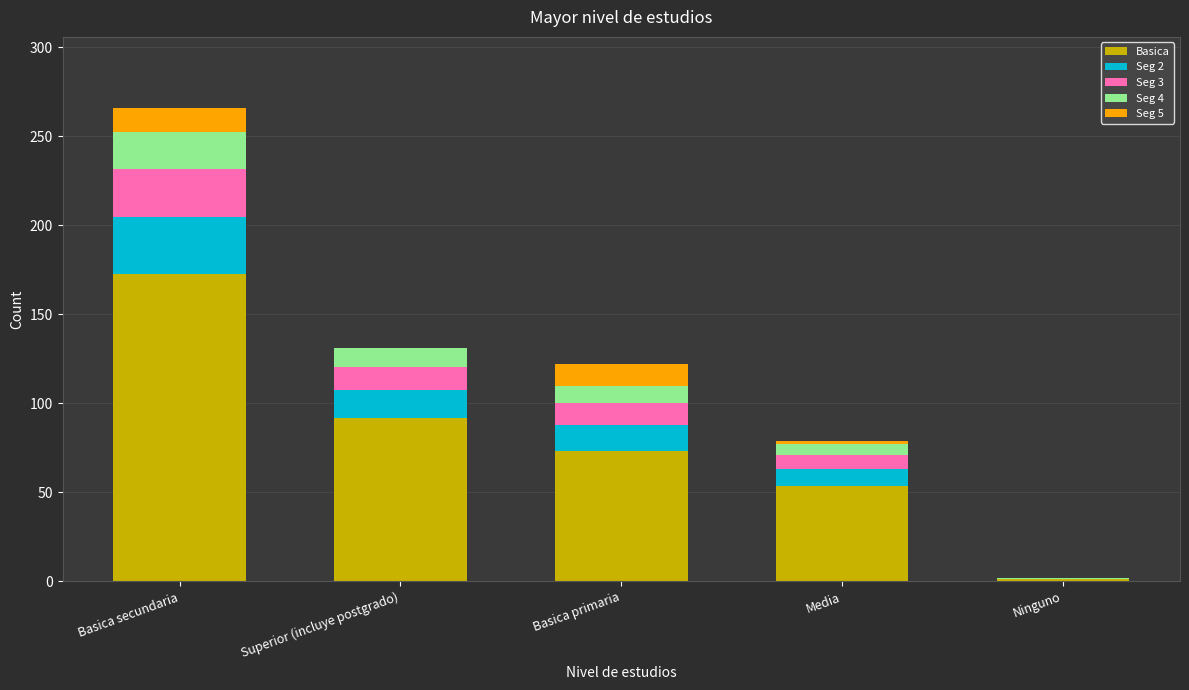

The Basica series shows 91.7 at Superior (incluye postgrado). True or false?

True